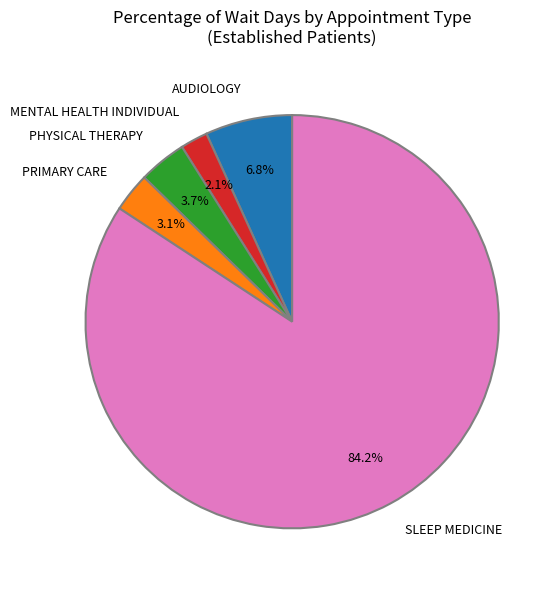

What is the ratio of the value at SLEEP MEDICINE to the value at AUDIOLOGY?

12.4